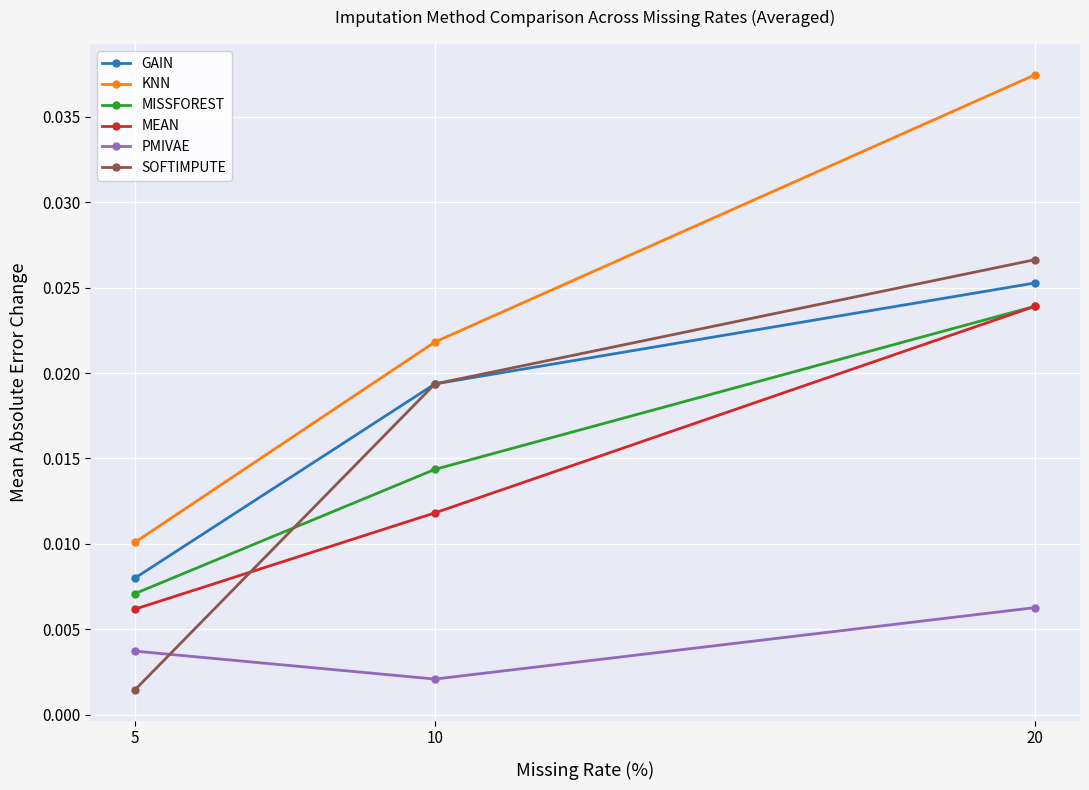

At which label is SOFTIMPUTE closest to 0?

5